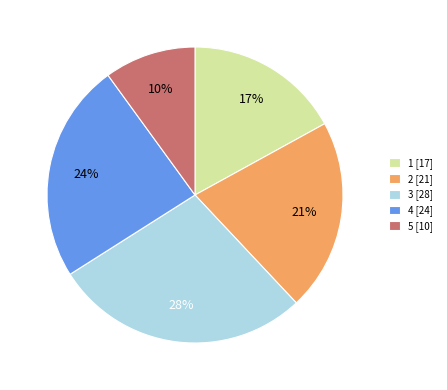

What percentage is the 5 slice, to the nearest percent?

10%